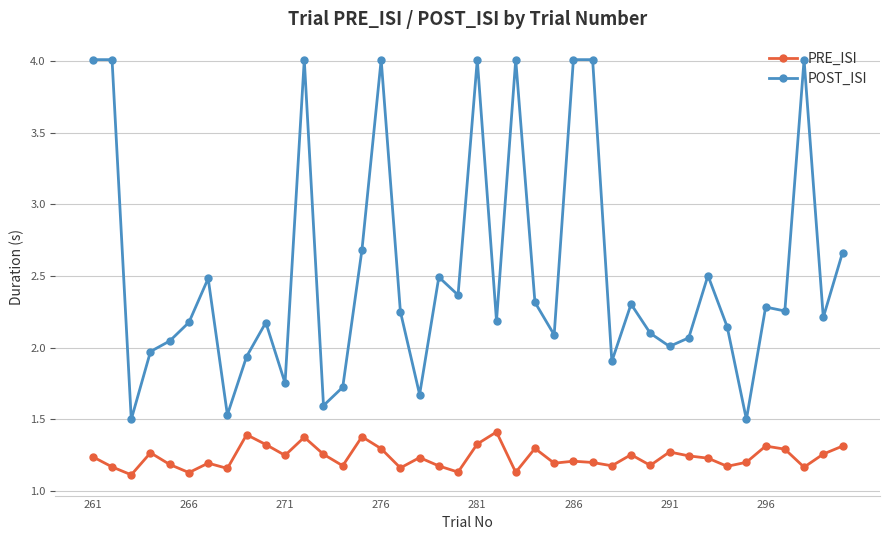

Which series has the largest range (max minus min)?

POST_ISI